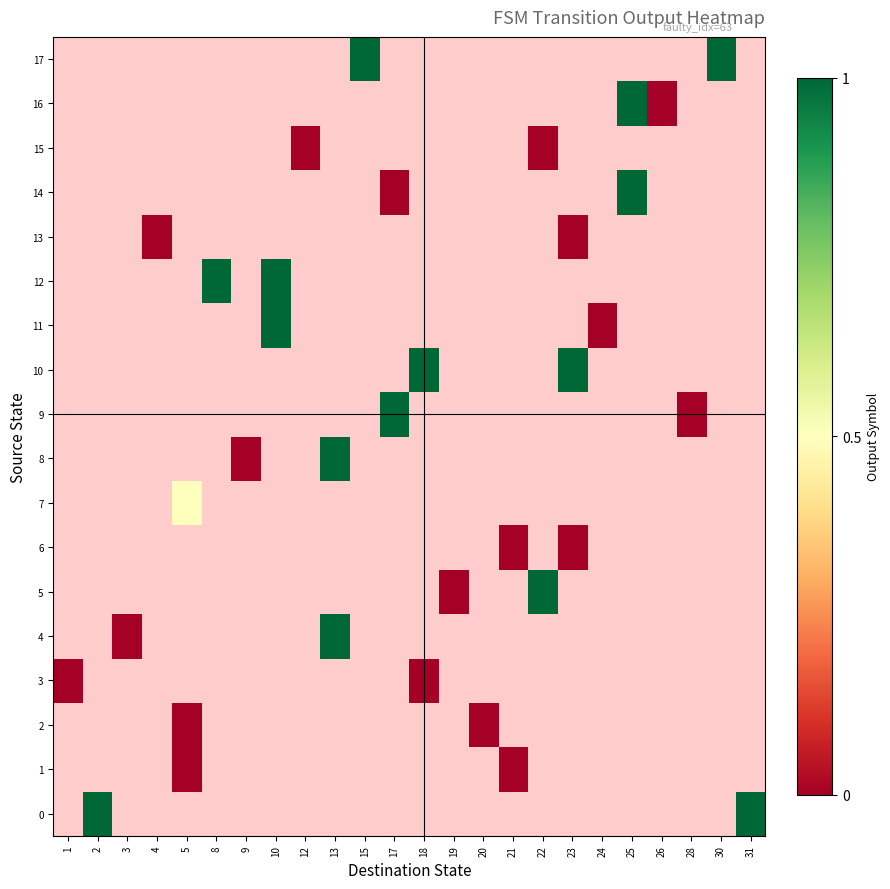

Which category has the lowest value in the 12 series?

1